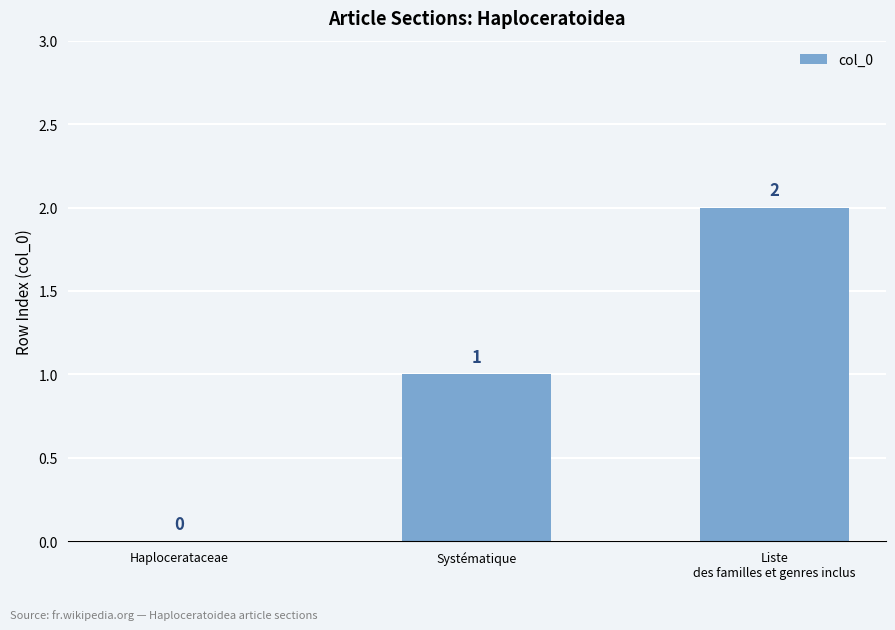

Reading left to right, list all the values displayed in this chart.

Haplocerataceae=0	Systématique=1	Liste
des familles et genres inclus=2